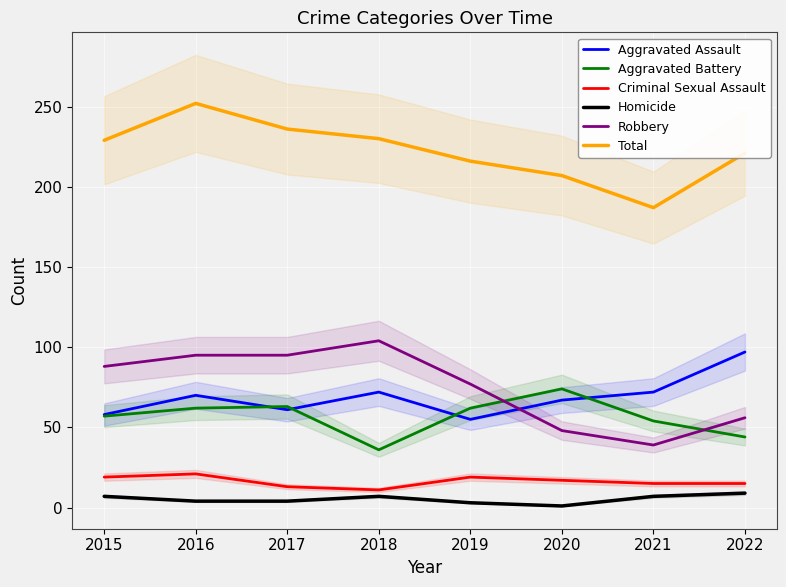

What is the sum of the Aggravated Battery values at 2016 and 2015?

119